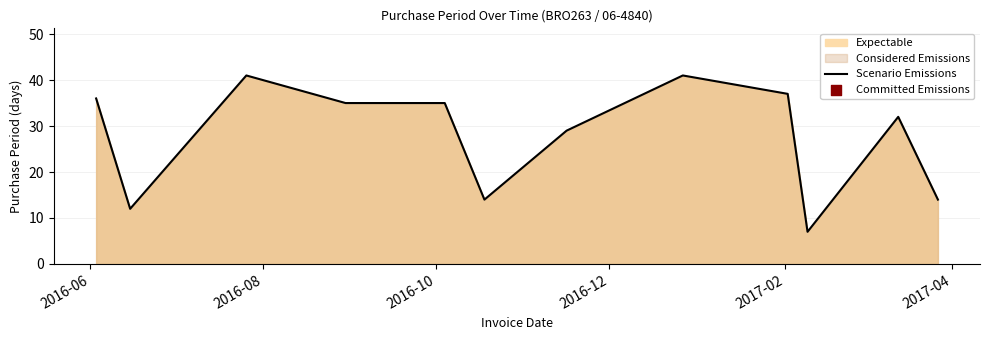

What is the greatest value displayed?

41